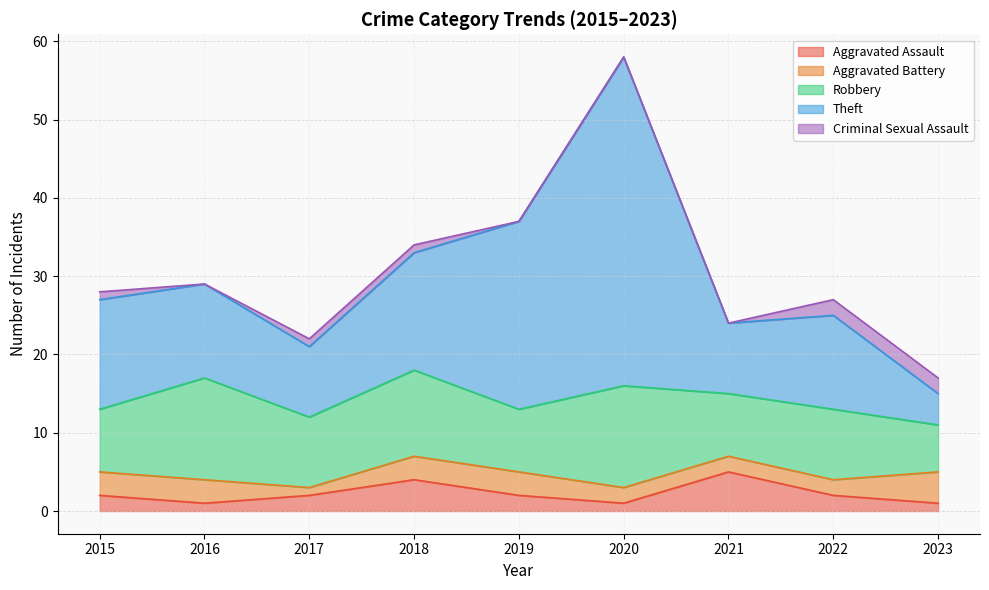

Is it true that Theft equals 42 at 2020?

True